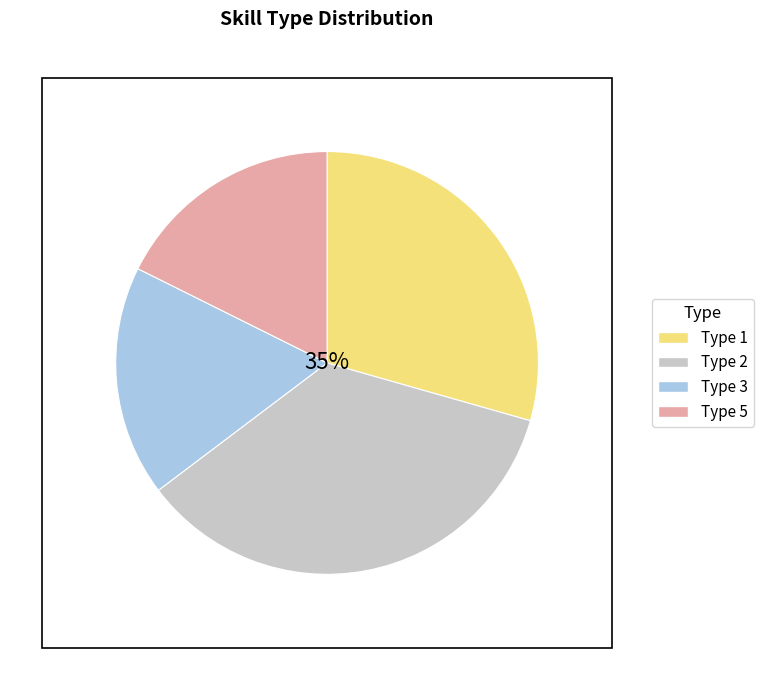

Rank the categories by value from lowest to highest.

Type 3, Type 5, Type 1, Type 2